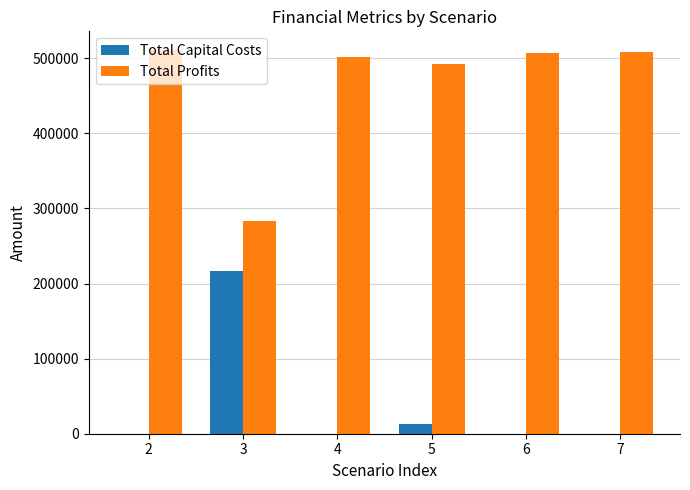

What is the highest value of the Total Capital Costs series?

216800.0